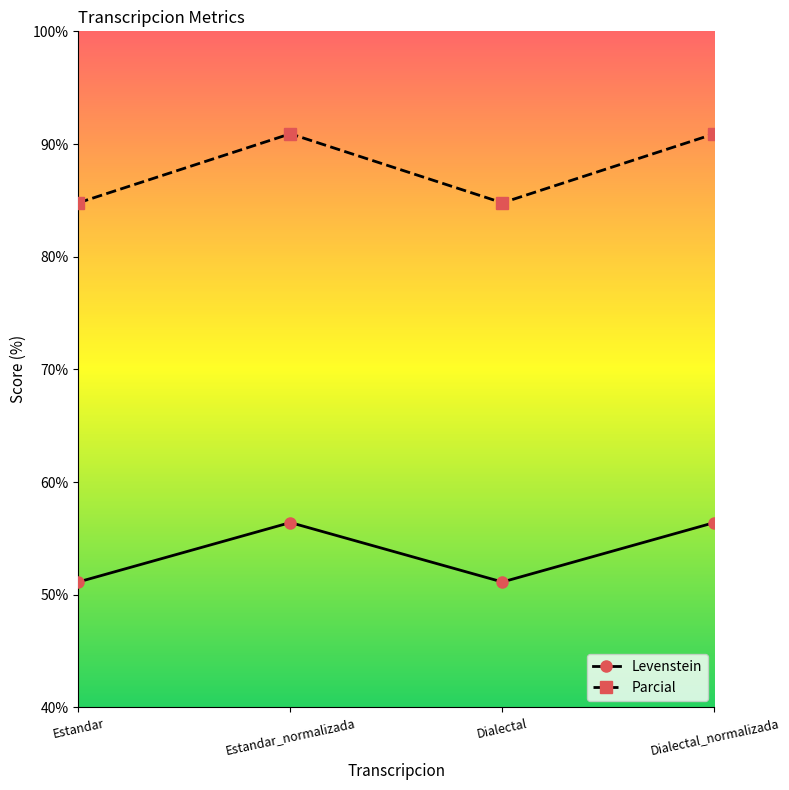

Reading right to left, list all the values displayed in this chart.

Levenstein: 56.4	51.1	56.4	51.1
Parcial: 90.9	84.8	90.9	84.8